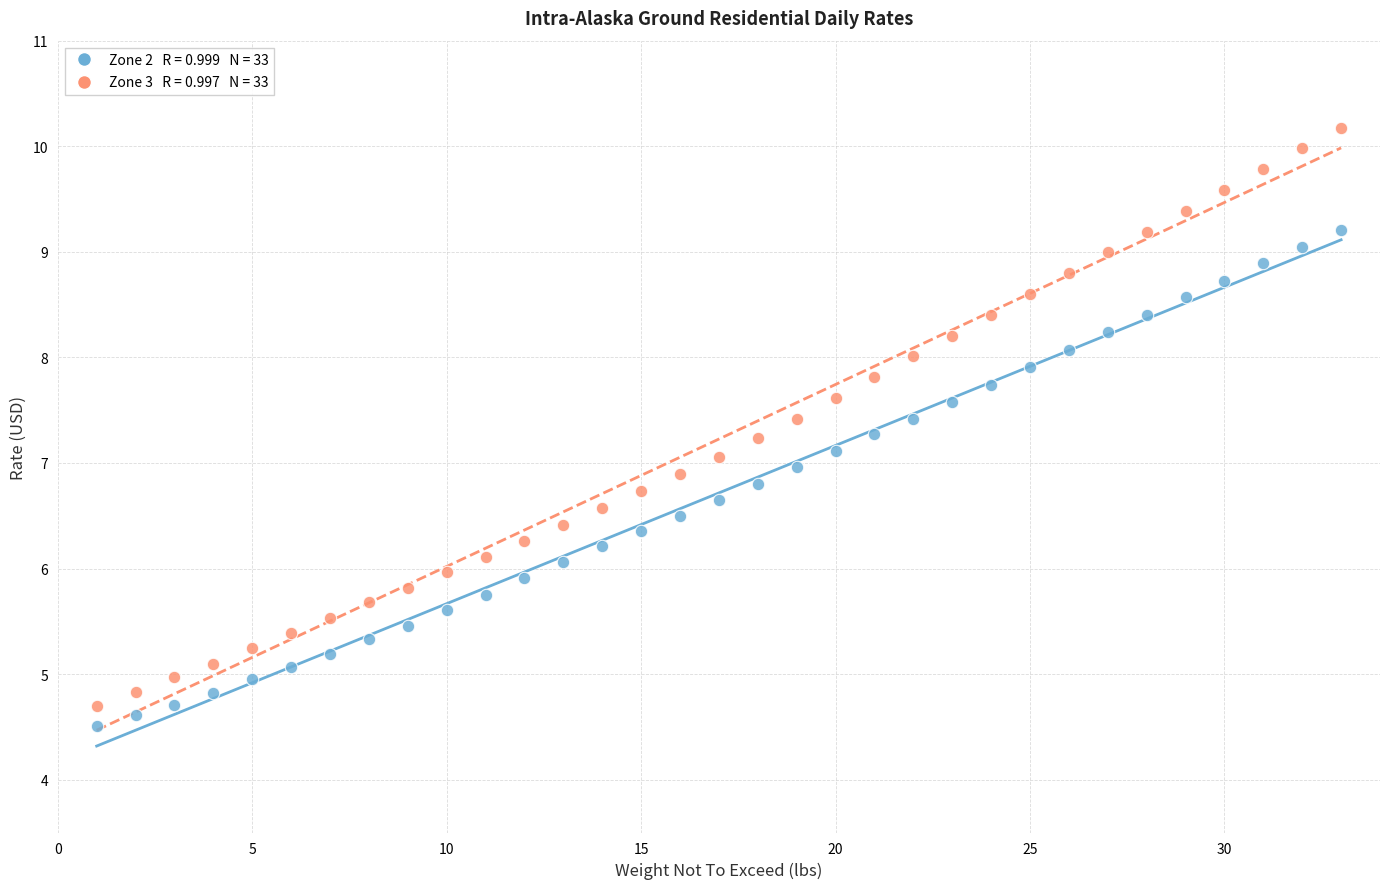

Across all data points, what is the range of X values (max minus min)?

32.0